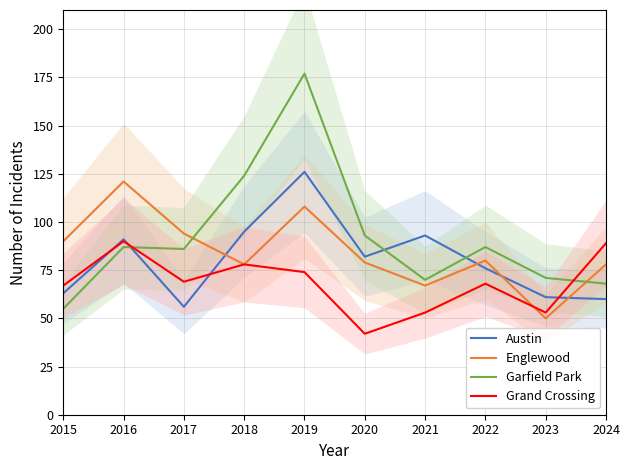

Where does the Englewood series first go above 80?

2015